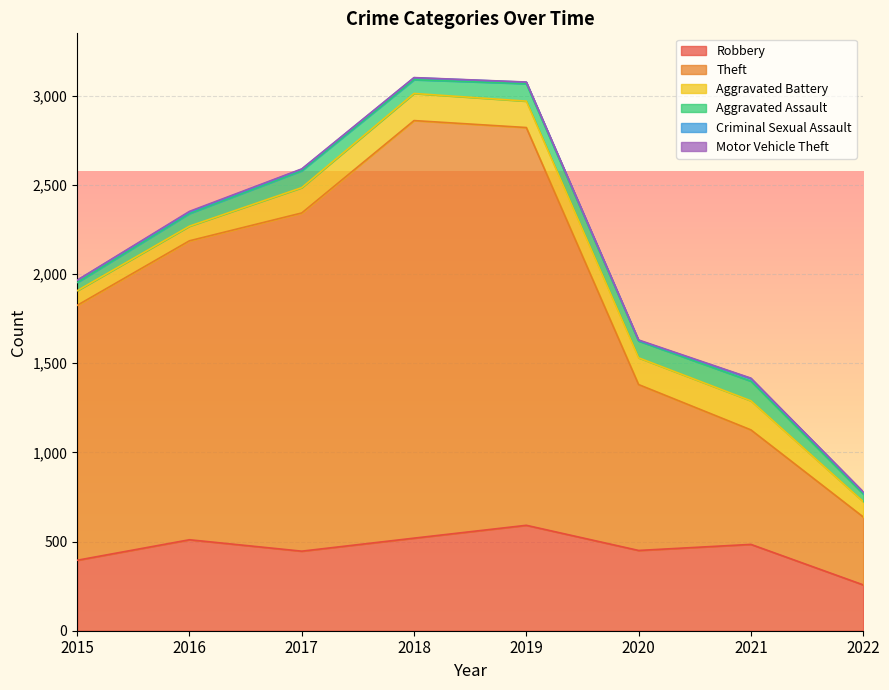

What is the value of the Aggravated Assault point at the 6th from the left?

94